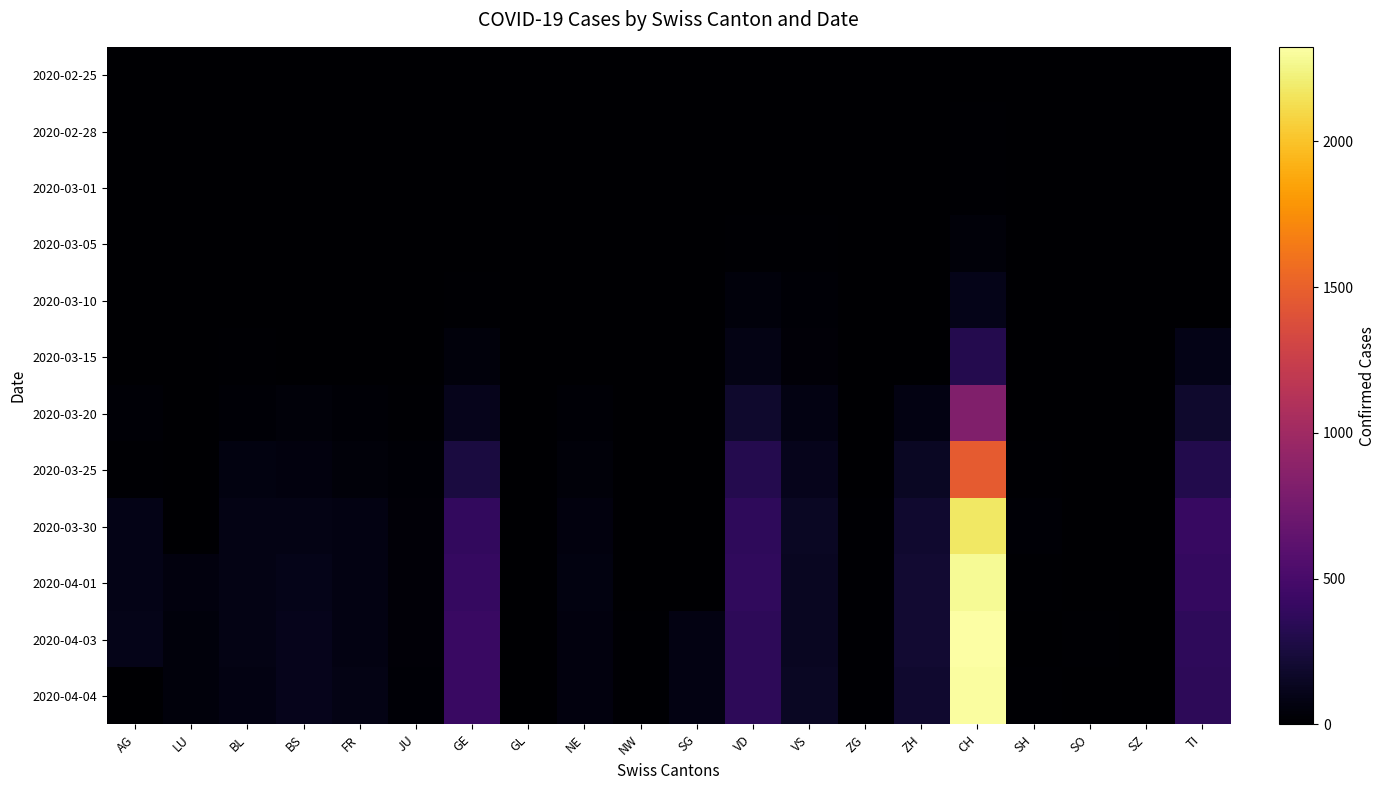

Which has a higher value, AG or NE?

AG